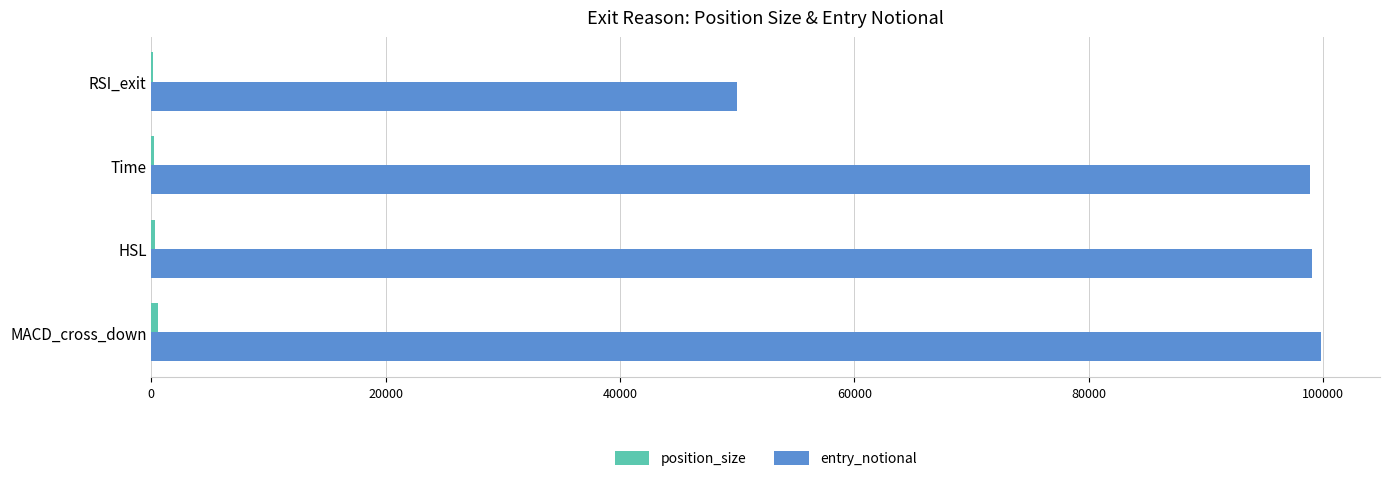

The entry_notional series shows 53435.5 at Time. True or false?

False